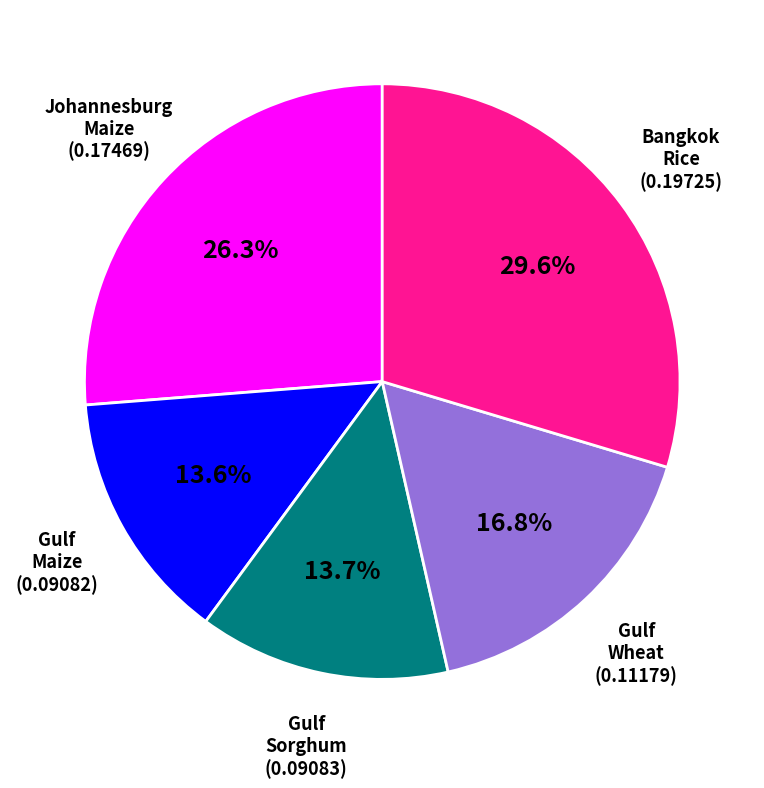

Does any single category account for the majority?

No